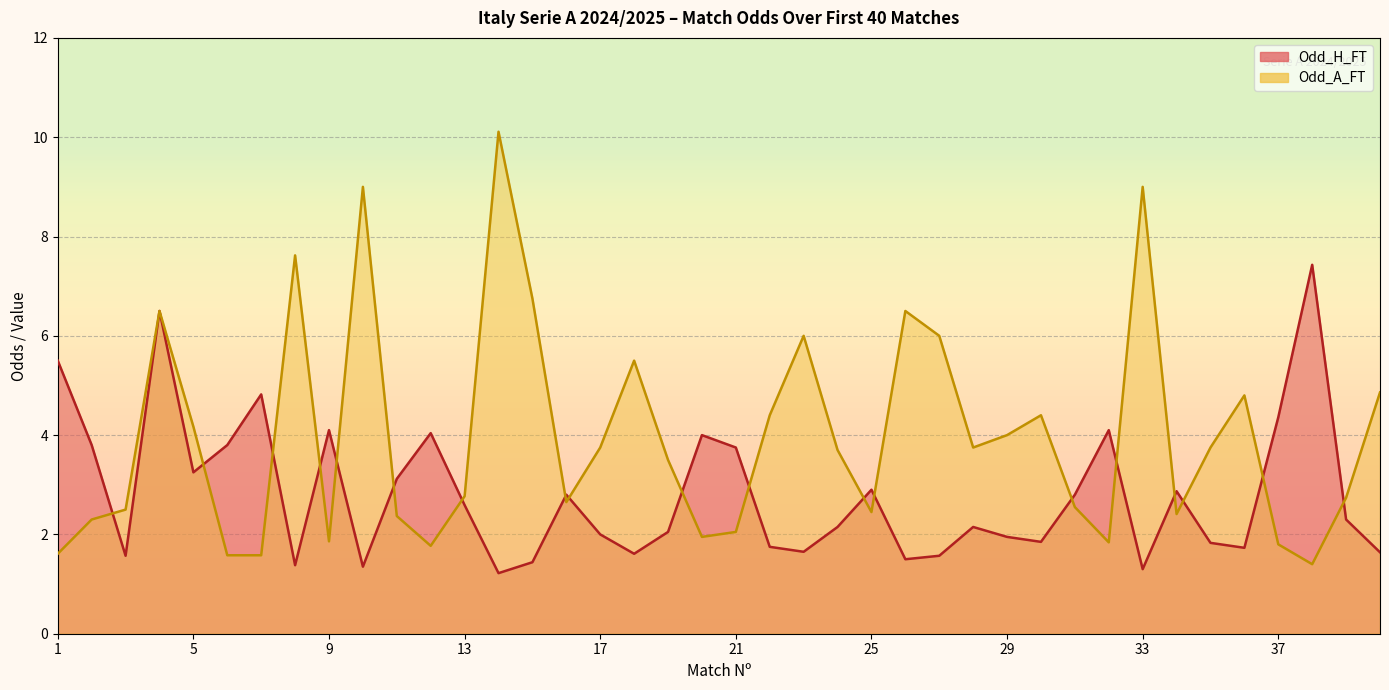

What is the difference between the highest and lowest values at 9?

2.2